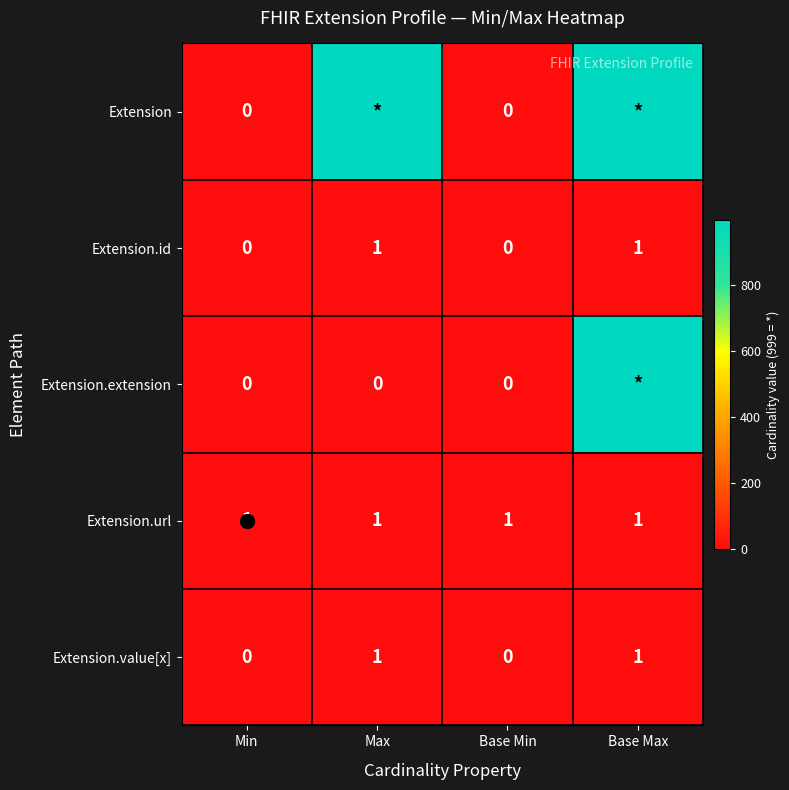

At which label is Extension closest to 499?

Min